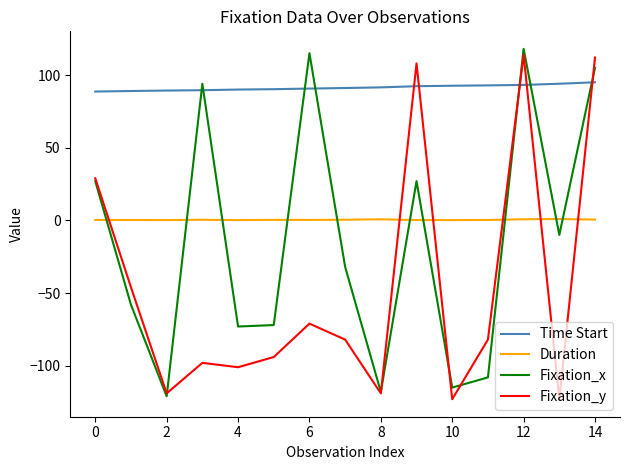

What is the lowest value of the Time Start series?

88.6